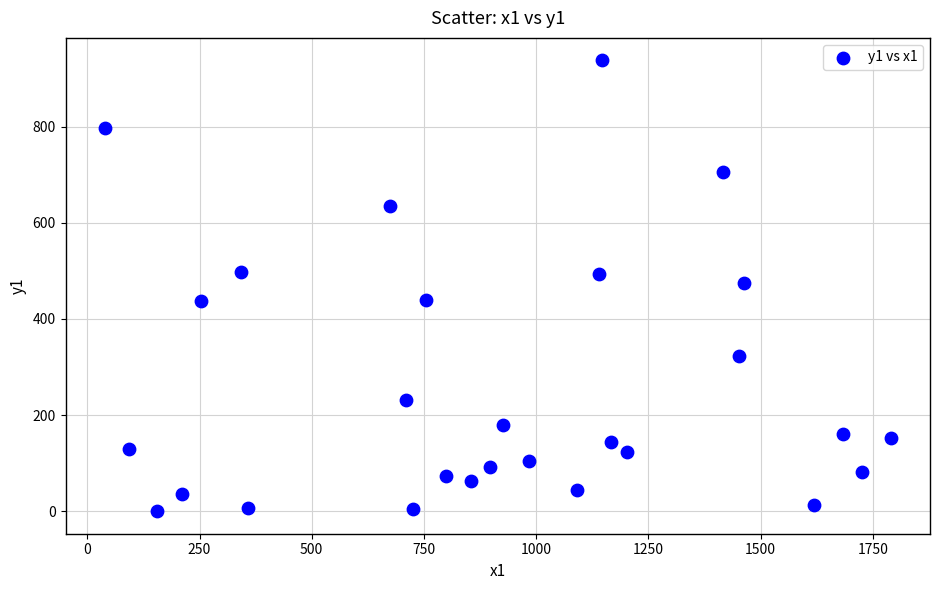

What is the range of X values (max minus min)?

1751